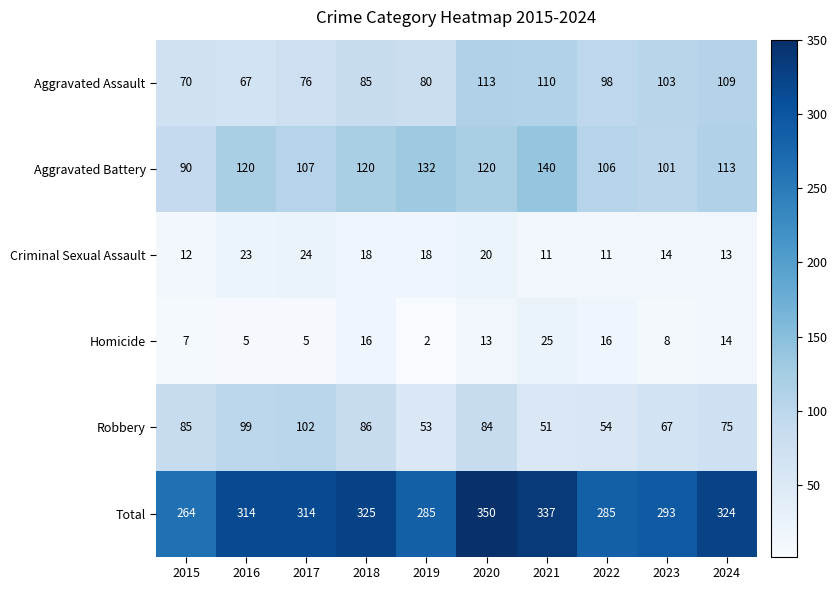

True or false: Aggravated Assault has a value of 103 at 2023.

True